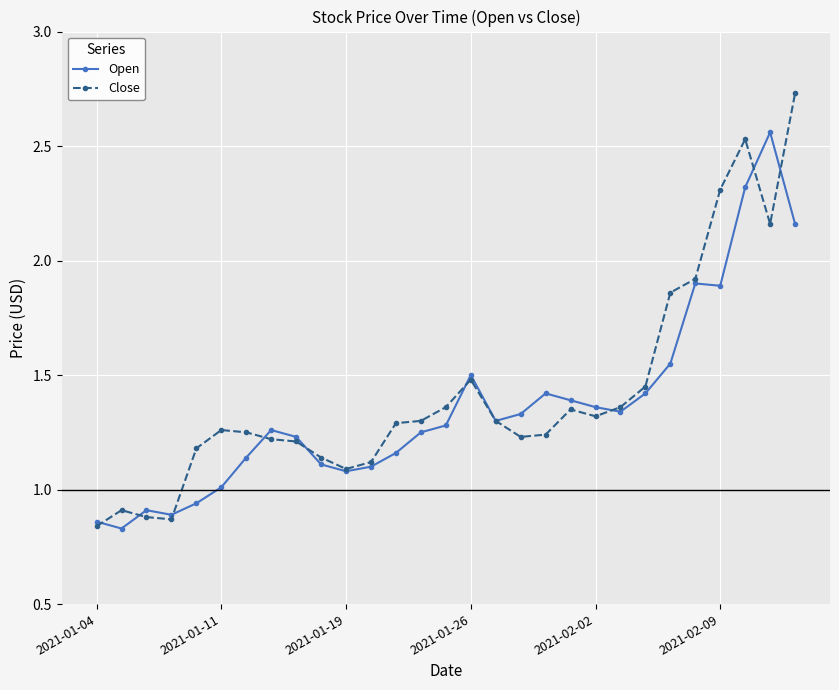

Which series has the widest spread of values?

Close